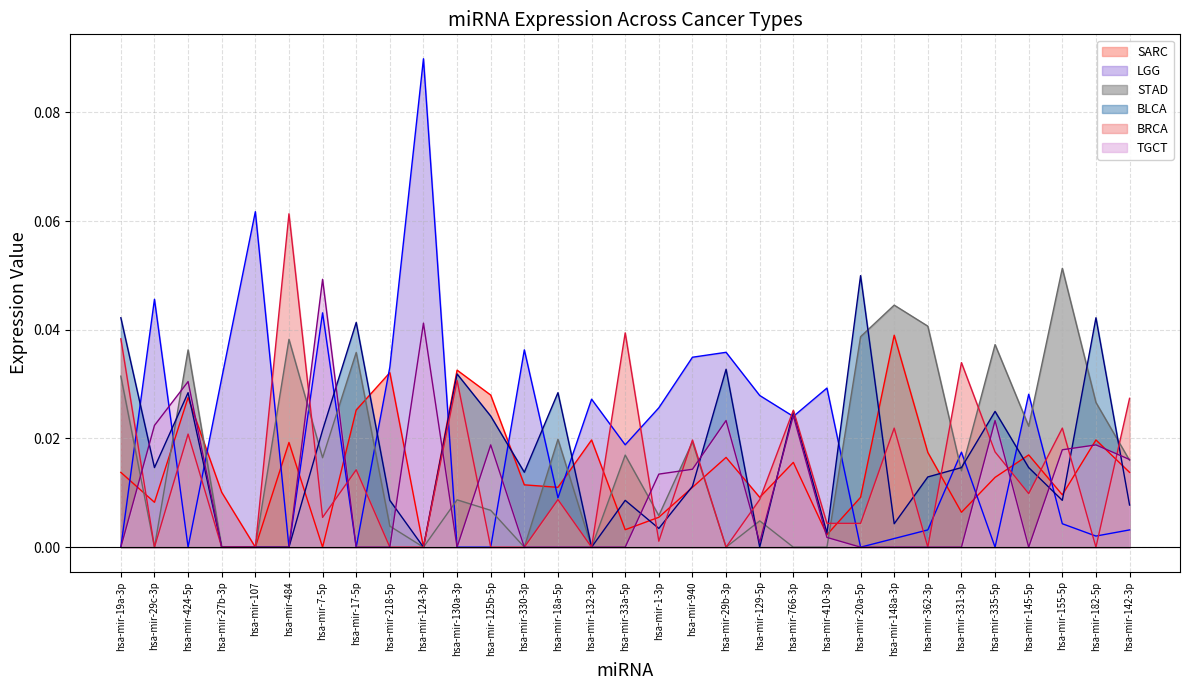

Reading left to right, extract all data points from this chart.

SARC (line): 0.0	0.0	0.0	0.0	0.0	0.0	0.0	0.0	0.0	0.0	0.0	0.0	0.0	0.0	0.0	0.0	0.0	0.0	0.0	0.0	0.0	0.0	0.0	0.0	0.0	0.0	0.0	0.0	0.0	0.0	0.0
LGG (line): 0.0	0.0	0.0	0.0	0.1	0.0	0.0	0.0	0.0	0.1	0.0	0.0	0.0	0.0	0.0	0.0	0.0	0.0	0.0	0.0	0.0	0.0	0.0	0.0	0.0	0.0	0.0	0.0	0.0	0.0	0.0
STAD (line): 0.0	0.0	0.0	0.0	0.0	0.0	0.0	0.0	0.0	0.0	0.0	0.0	0.0	0.0	0.0	0.0	0.0	0.0	0.0	0.0	0.0	0.0	0.0	0.0	0.0	0.0	0.0	0.0	0.1	0.0	0.0
BLCA (line): 0.0	0.0	0.0	0.0	0.0	0.0	0.0	0.0	0.0	0.0	0.0	0.0	0.0	0.0	0.0	0.0	0.0	0.0	0.0	0.0	0.0	0.0	0.0	0.0	0.0	0.0	0.0	0.0	0.0	0.0	0.0
BRCA (line): 0.0	0.0	0.0	0.0	0.0	0.1	0.0	0.0	0.0	0.0	0.0	0.0	0.0	0.0	0.0	0.0	0.0	0.0	0.0	0.0	0.0	0.0	0.0	0.0	0.0	0.0	0.0	0.0	0.0	0.0	0.0
TGCT (line): 0.0	0.0	0.0	0.0	0.0	0.0	0.0	0.0	0.0	0.0	0.0	0.0	0.0	0.0	0.0	0.0	0.0	0.0	0.0	0.0	0.0	0.0	0.0	0.0	0.0	0.0	0.0	0.0	0.0	0.0	0.0